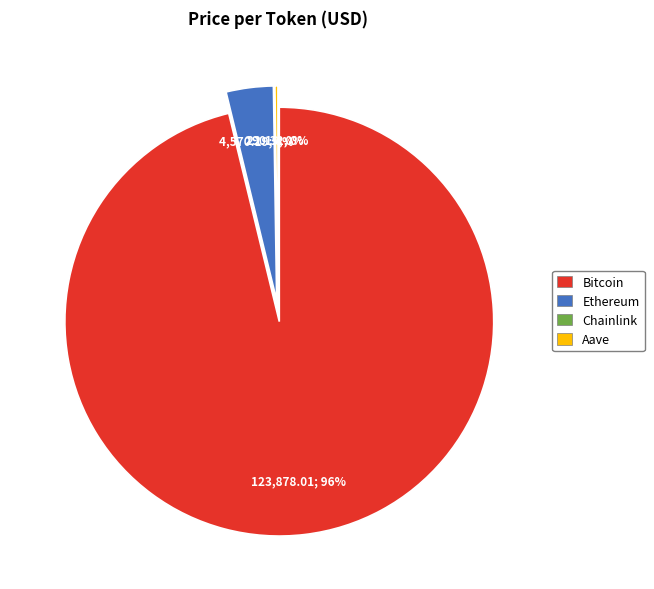

To the nearest percent, what portion does Ethereum represent?

4%